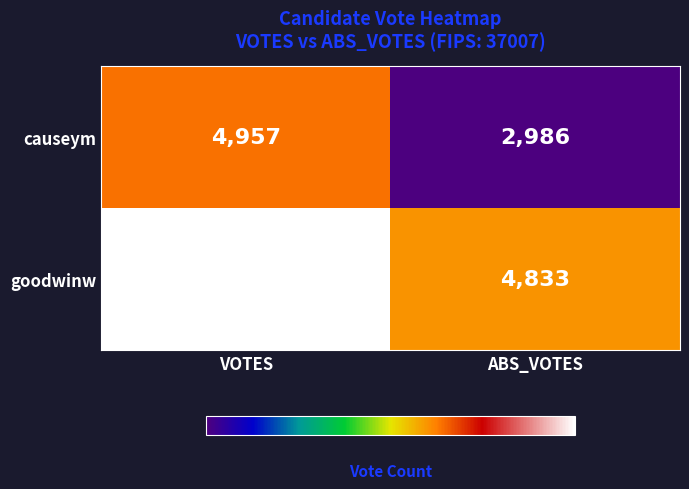

Reading left to right, list all the values displayed in this chart.

causeym: VOTES=4957	ABS_VOTES=2986
goodwinw: VOTES=6071	ABS_VOTES=4833